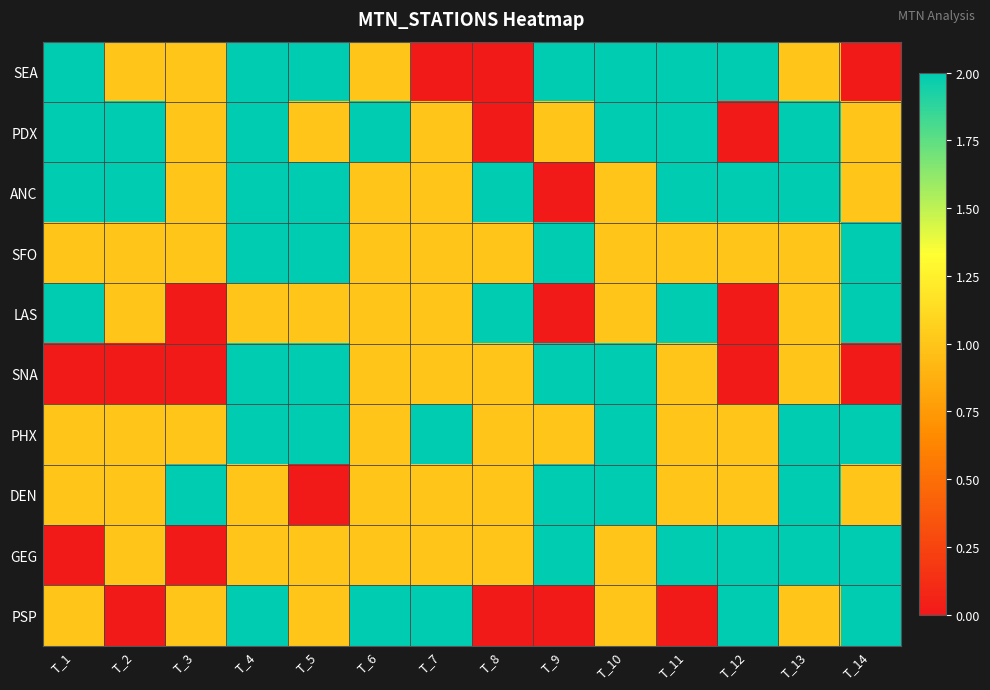

How many categories are shown in the chart?

14